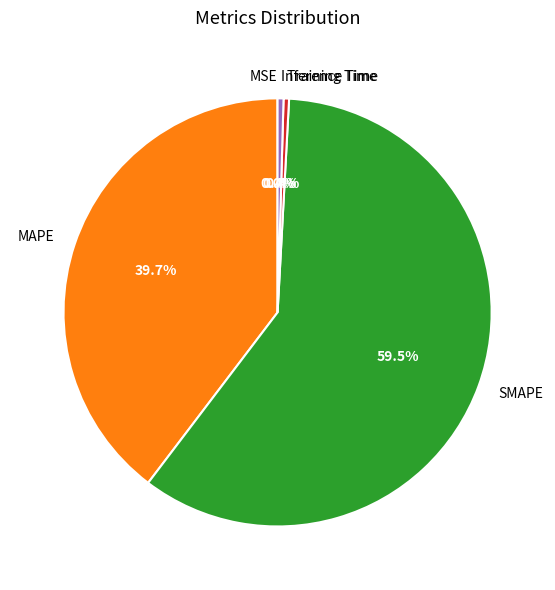

What is the ratio of the value at MAPE to the value at SMAPE?

0.7